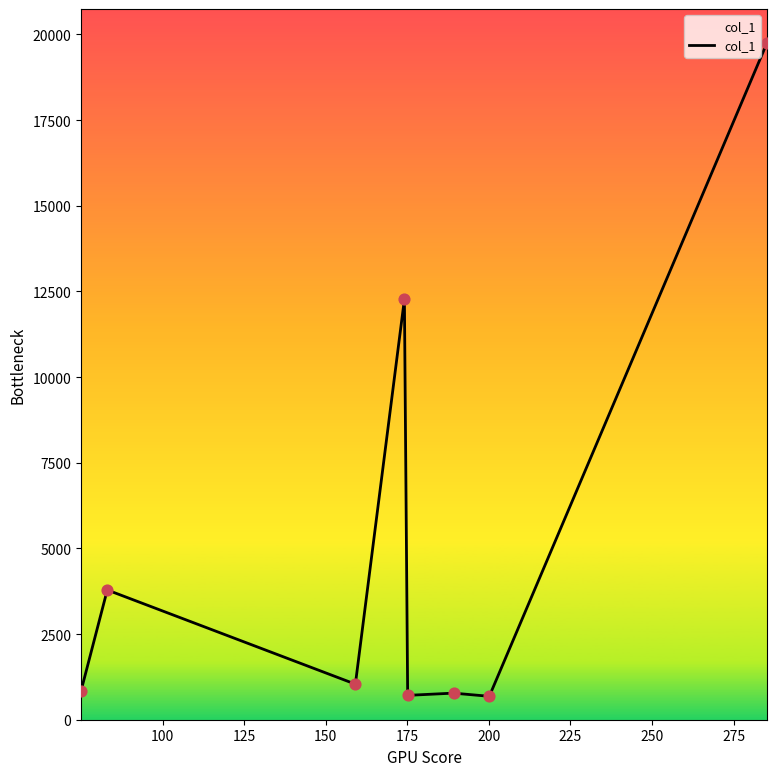

True or false: the data has more than 0 interior local peaks.

True